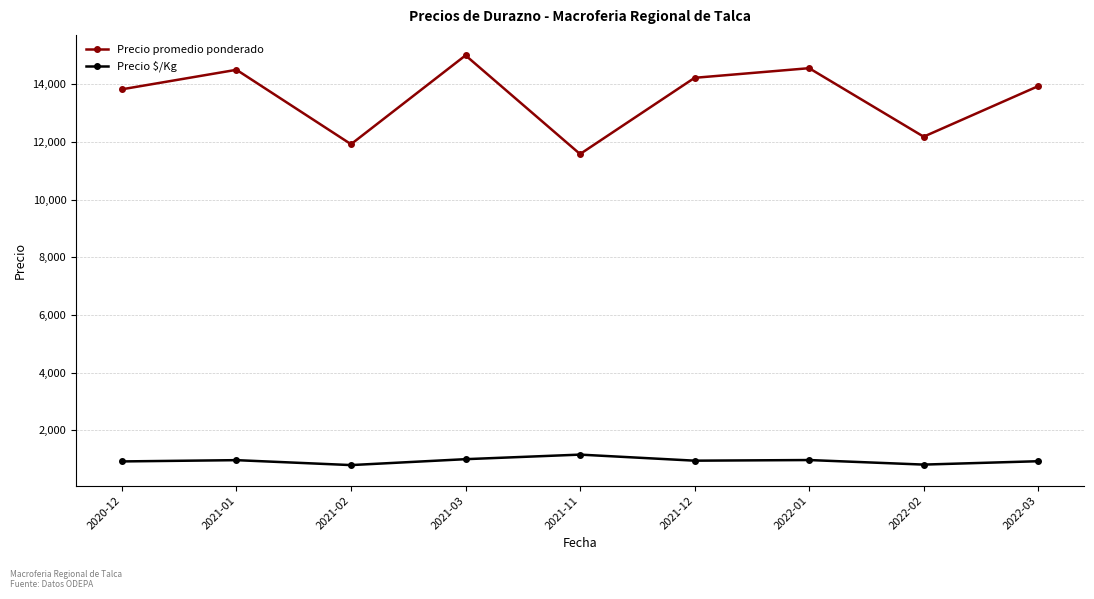

Does the chart have visible grid lines?

Yes